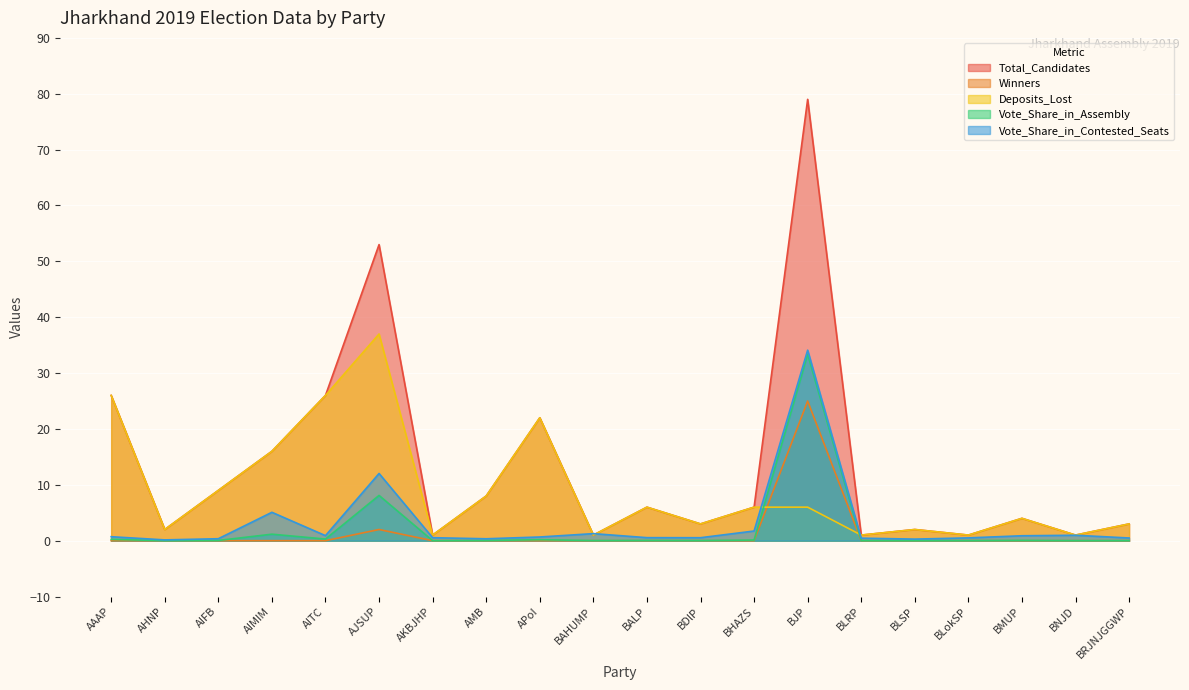

Rank the series by their maximum value, from highest to lowest.

Total_Candidates, Deposits_Lost, Vote_Share_in_Contested_Seats, Vote_Share_in_Assembly, Winners